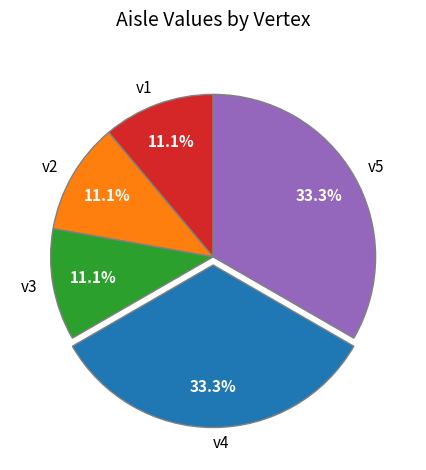

How many segments does this pie chart have?

5